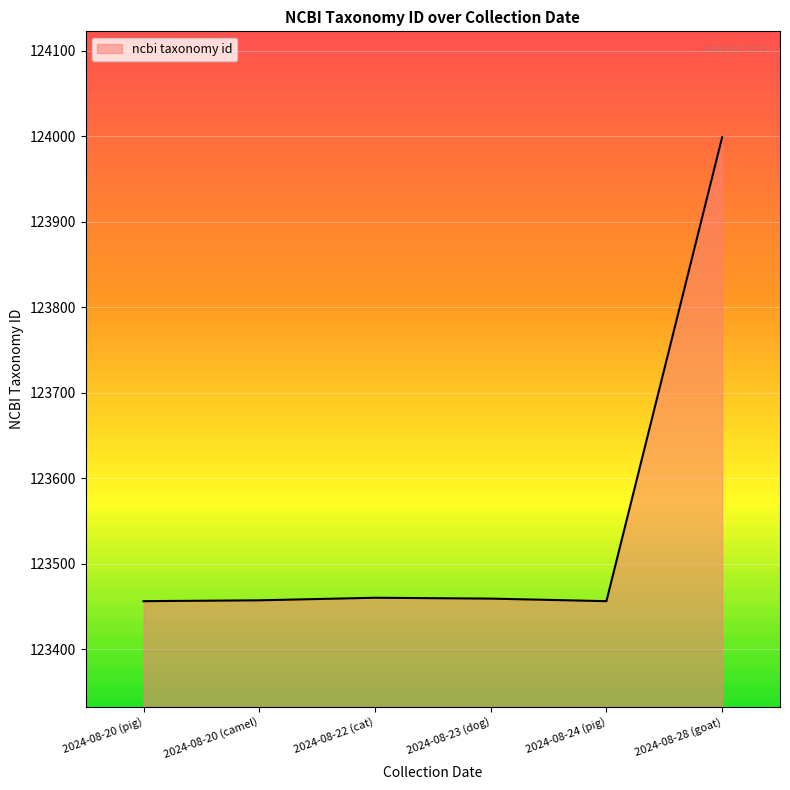

What is the maximum value shown in the chart?

123999